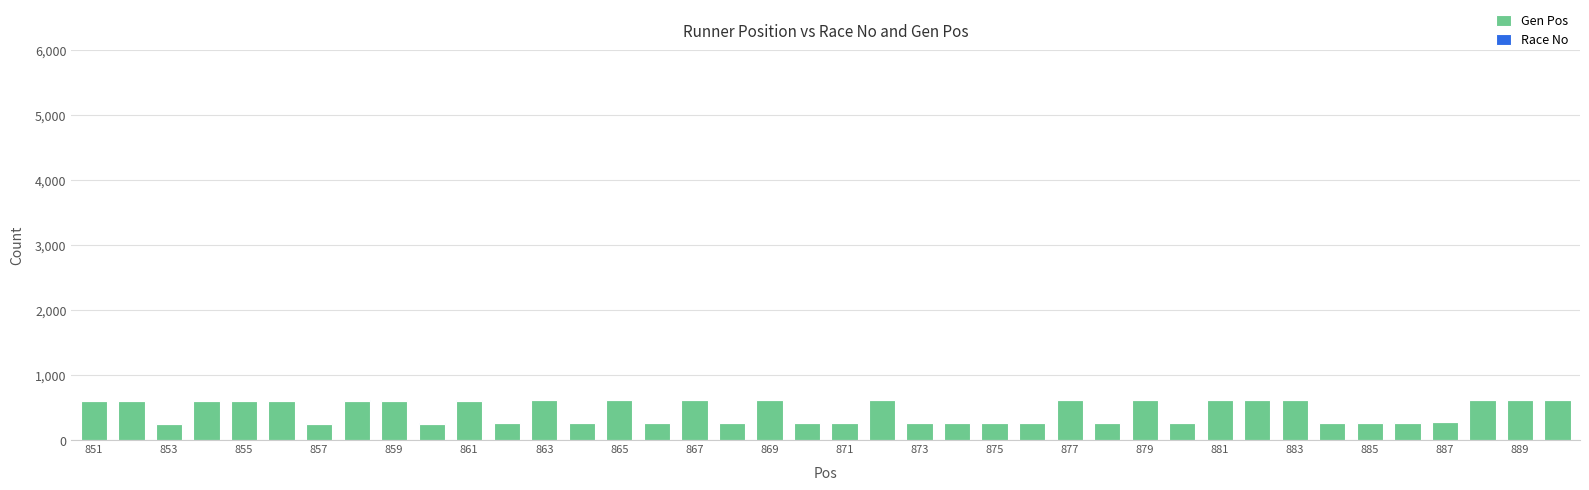

Count the number of categories in the chart.

40